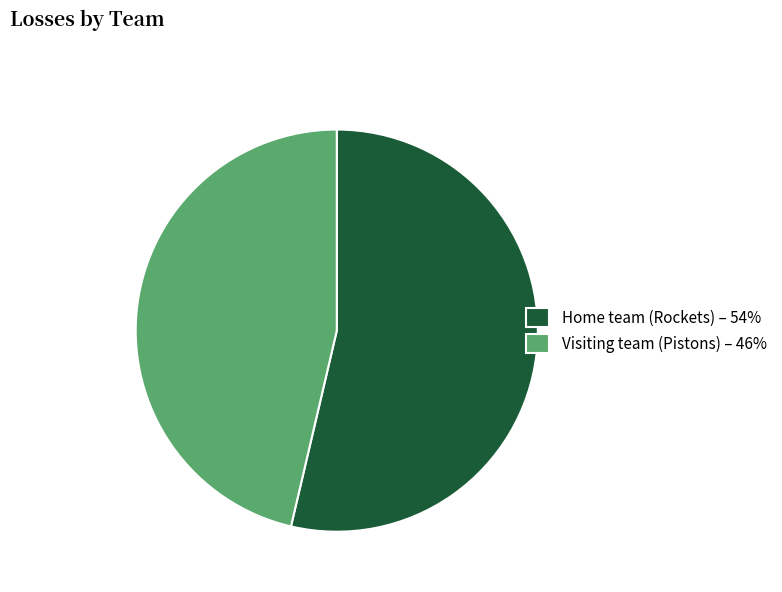

Between Home team (Rockets) – 54% and Visiting team (Pistons) – 46%, which is larger?

Home team (Rockets) – 54%